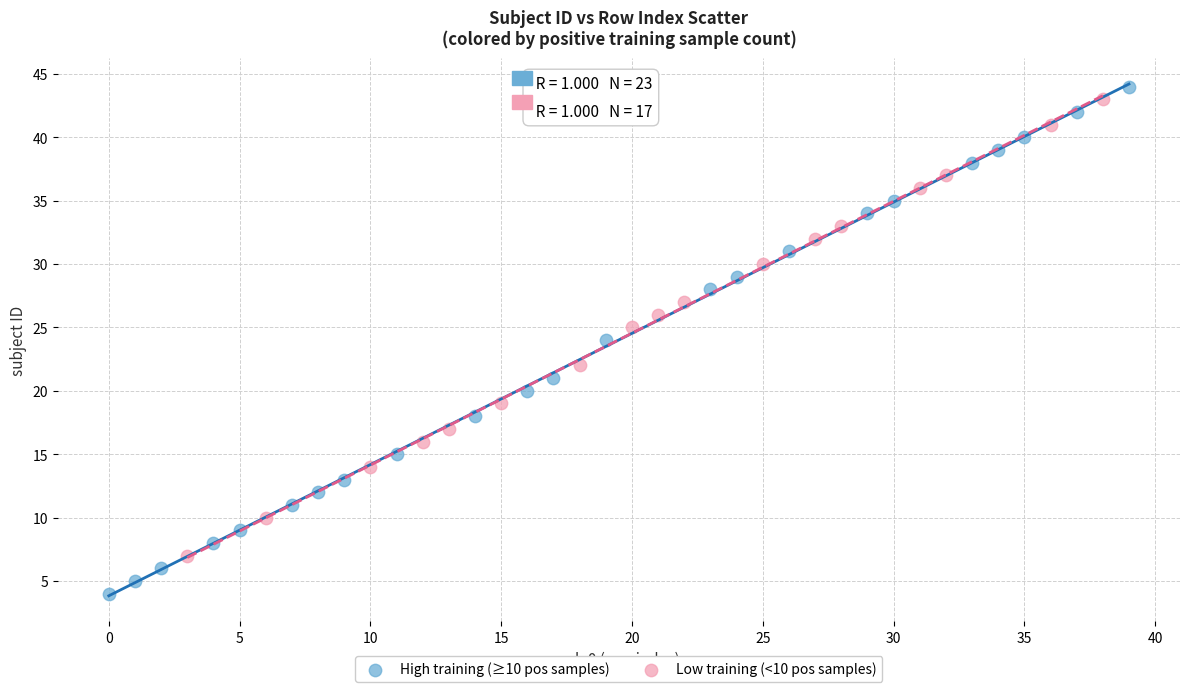

Which series has the widest spread of Y values?

High training (≥10 pos samples)